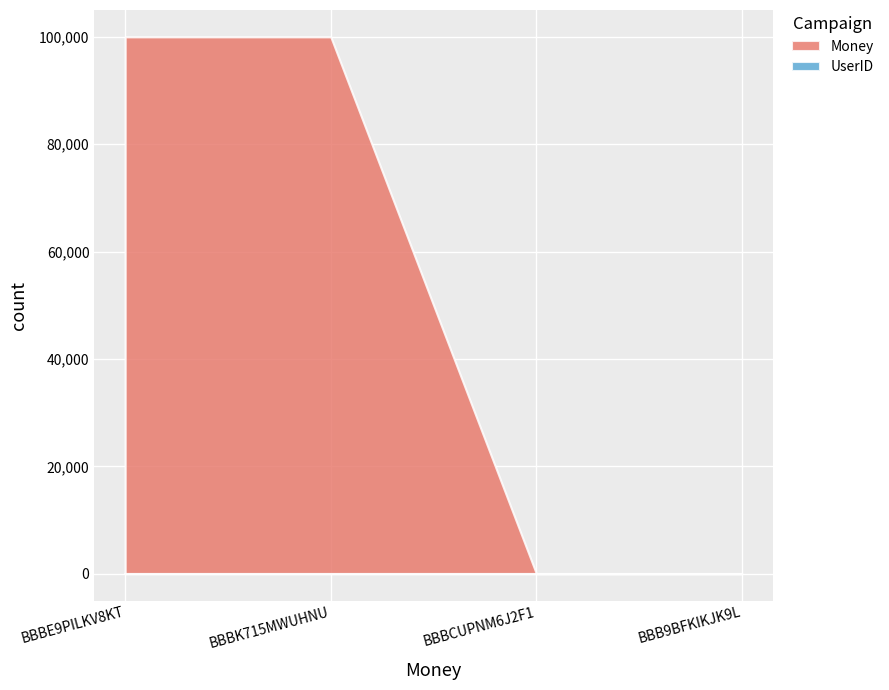

True or false: 100000 and UserID intersect in this chart.

False